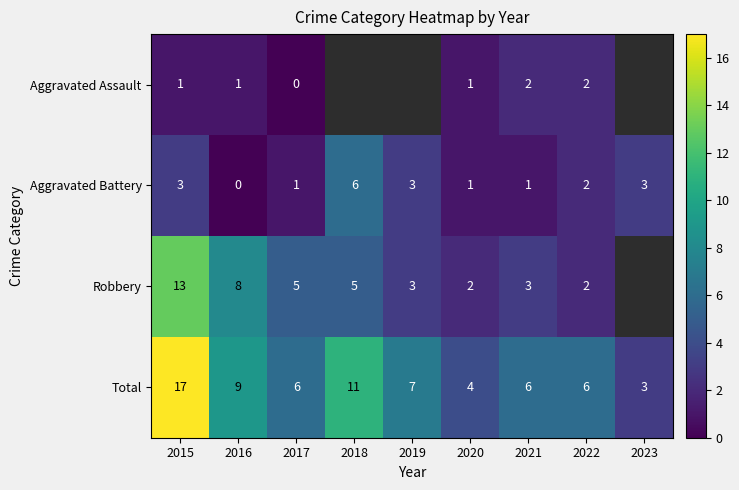

Is it true that Total equals 4 at 2018?

False